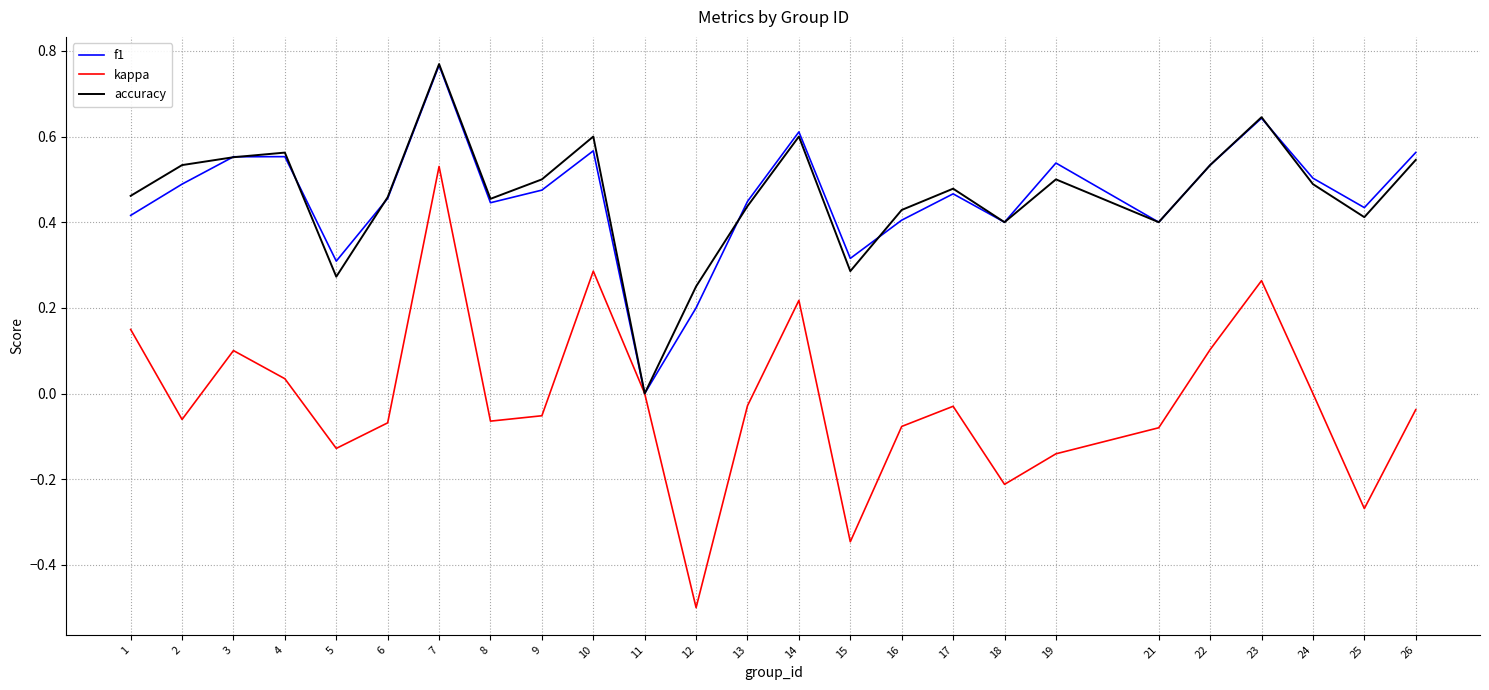

Which series has the largest range (max minus min)?

kappa